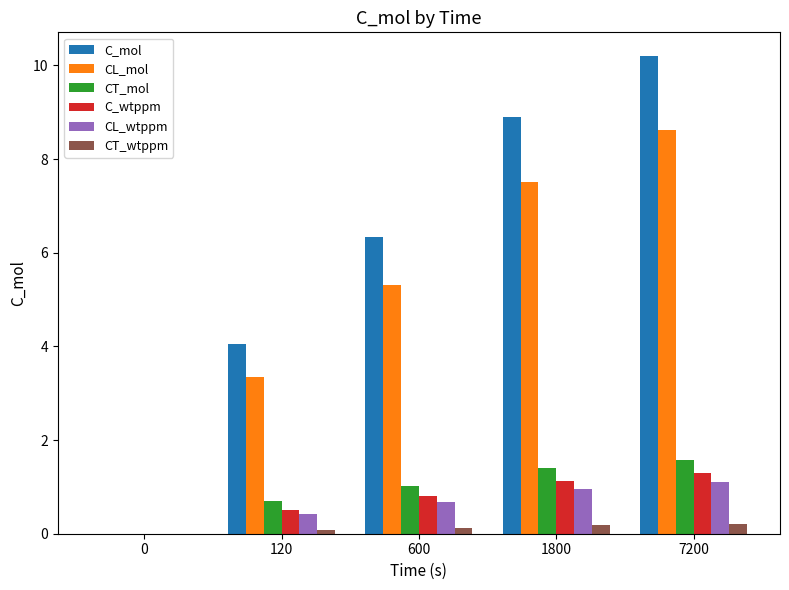

Reading left to right, list all the values displayed in this chart.

C_mol: 0.0	4.0	6.3	8.9	10.2
CL_mol: 0.0	3.3	5.3	7.5	8.6
CT_mol: 0.0	0.7	1.0	1.4	1.6
C_wtppm: 0.0	0.5	0.8	1.1	1.3
CL_wtppm: 0.0	0.4	0.7	1.0	1.1
CT_wtppm: 0.0	0.1	0.1	0.2	0.2